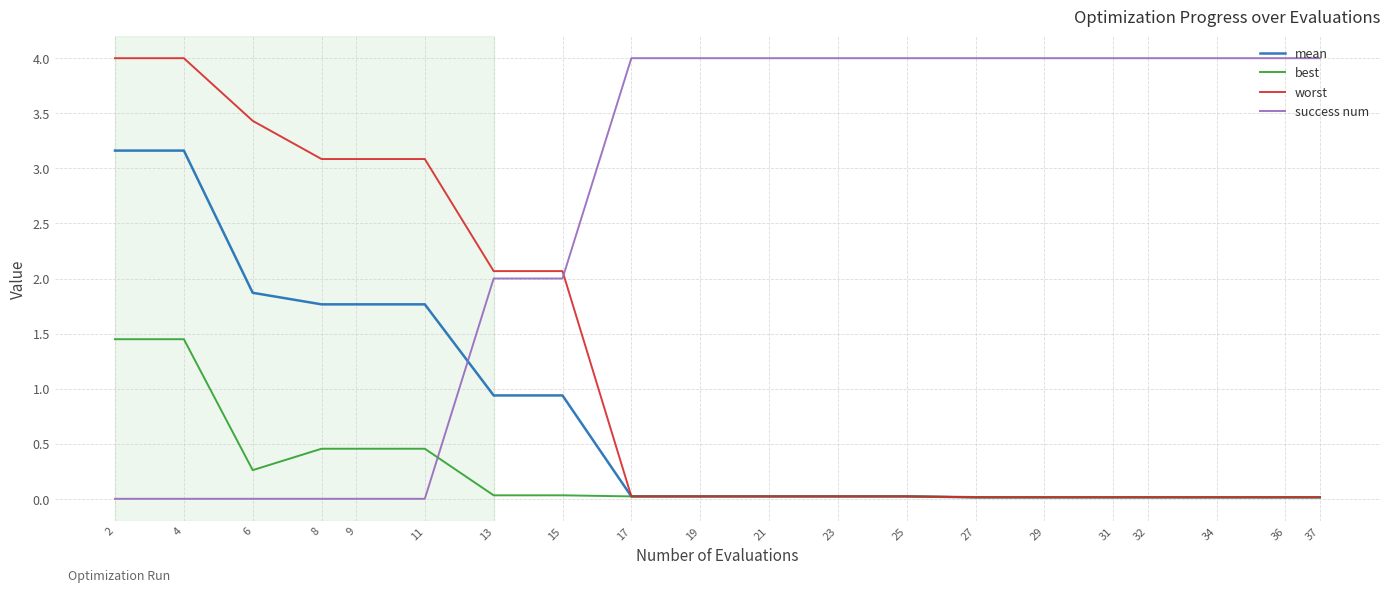

After their last crossing, which series has the higher values: best or success num?

success num